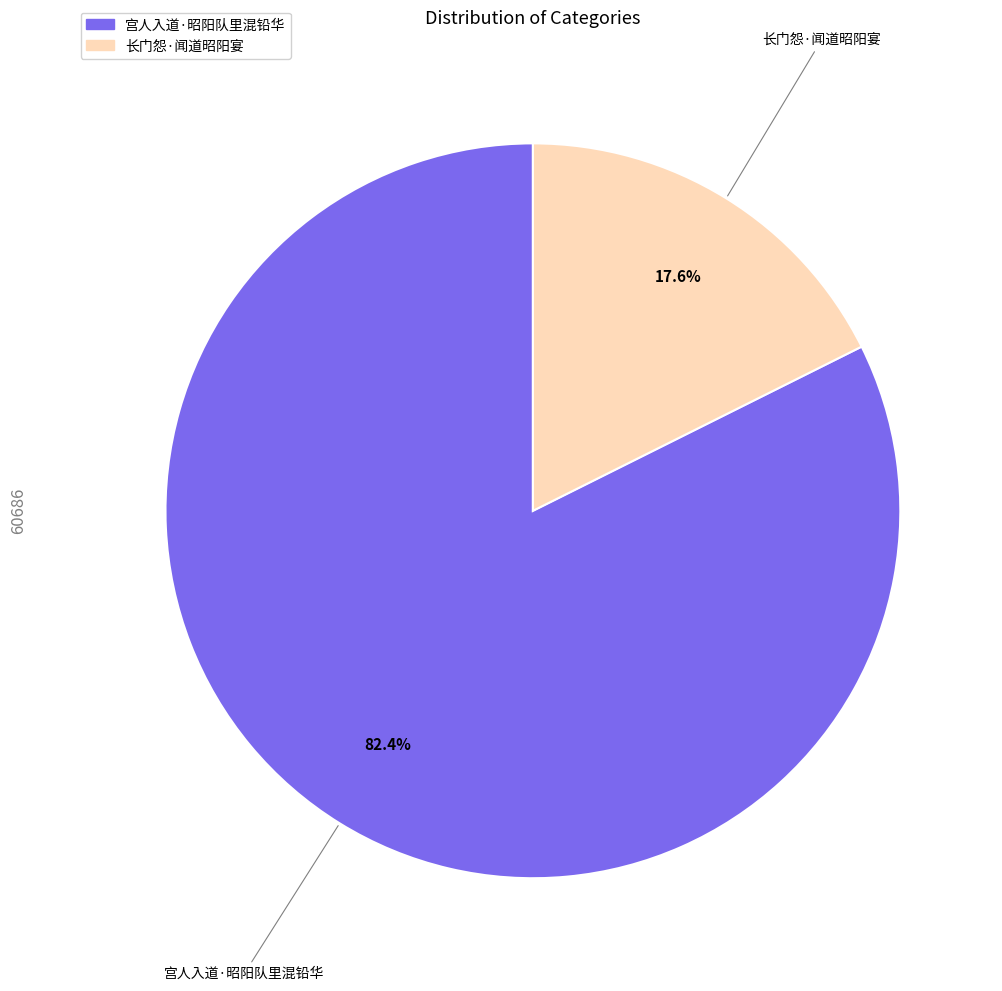

What is the ratio of the value at 长门怨·闻道昭阳宴 to the value at 宫人入道·昭阳队里混铅华?

0.2